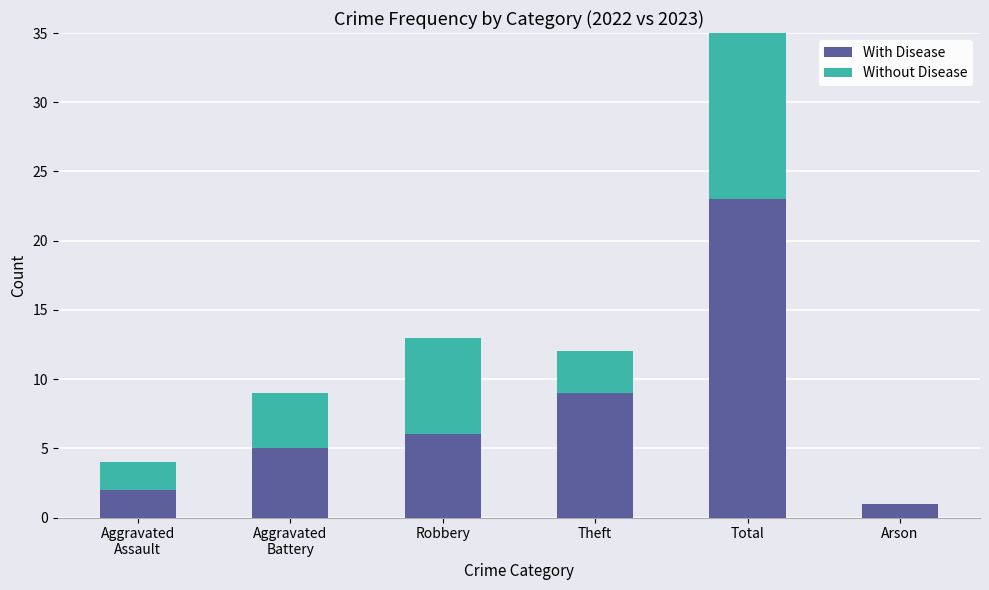

Reading left to right, what are all the values shown in this chart?

With Disease: 2	5	6	9	23	1
Without Disease: 2	4	7	3	17	0